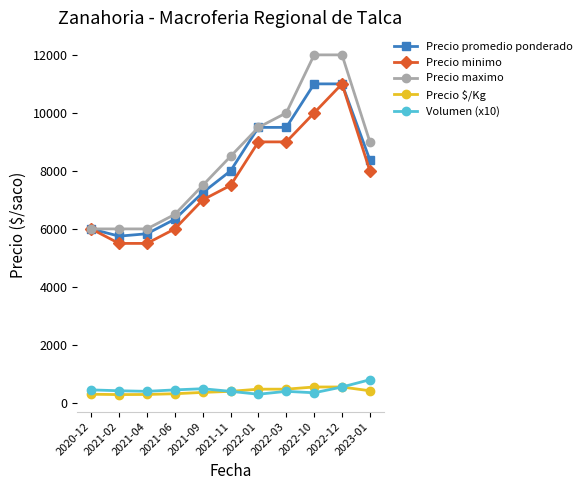

True or false: Precio minimo has more than 0 interior local peaks.

True